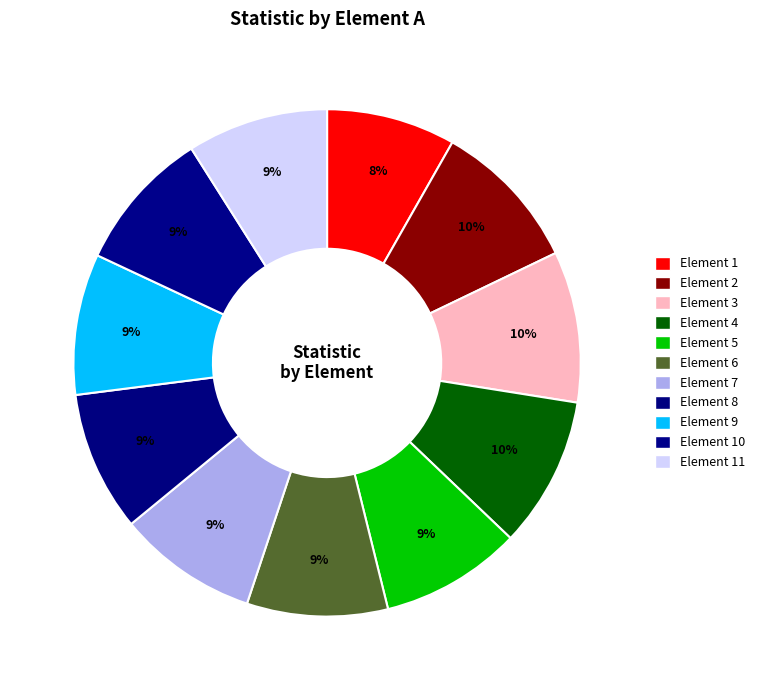

Count the number of slices in the pie.

11